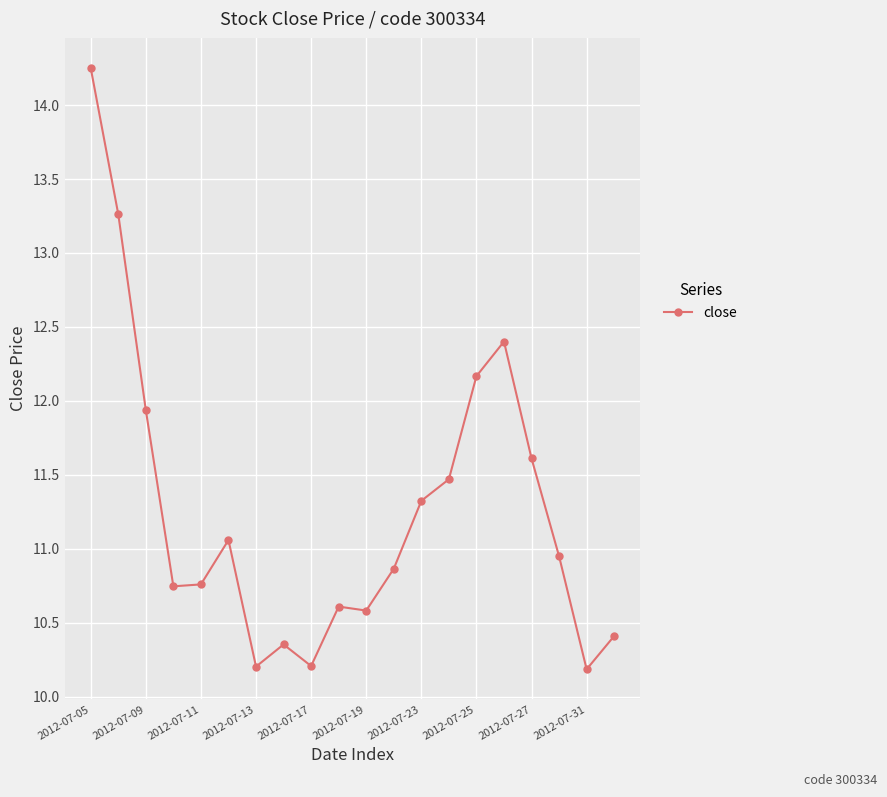

Is this an area chart (filled region under the line)?

No